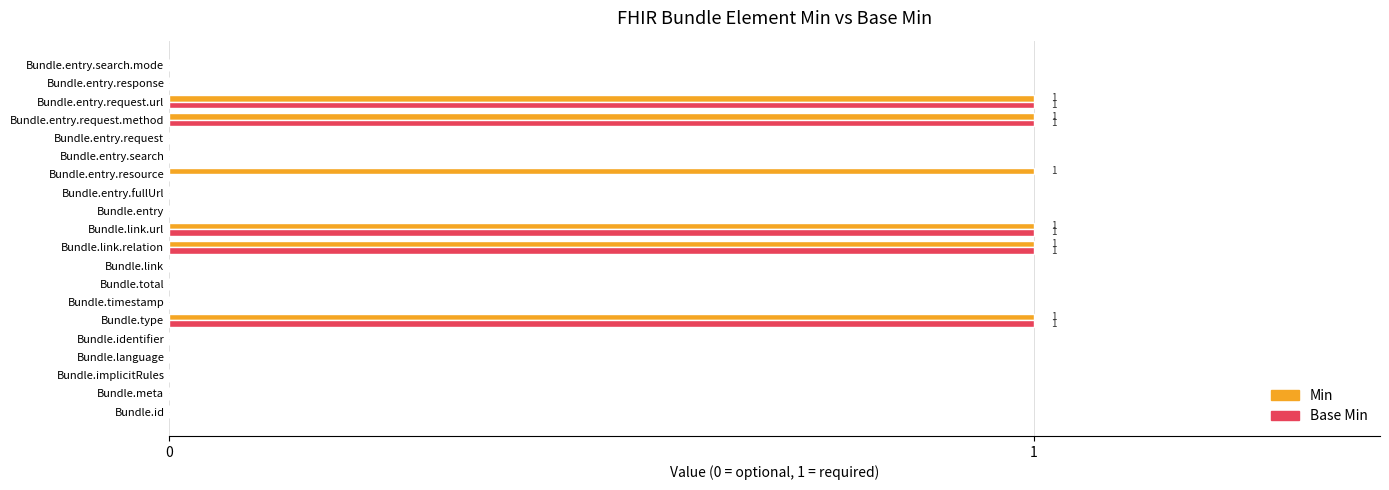

What is the maximum value for Min?

1